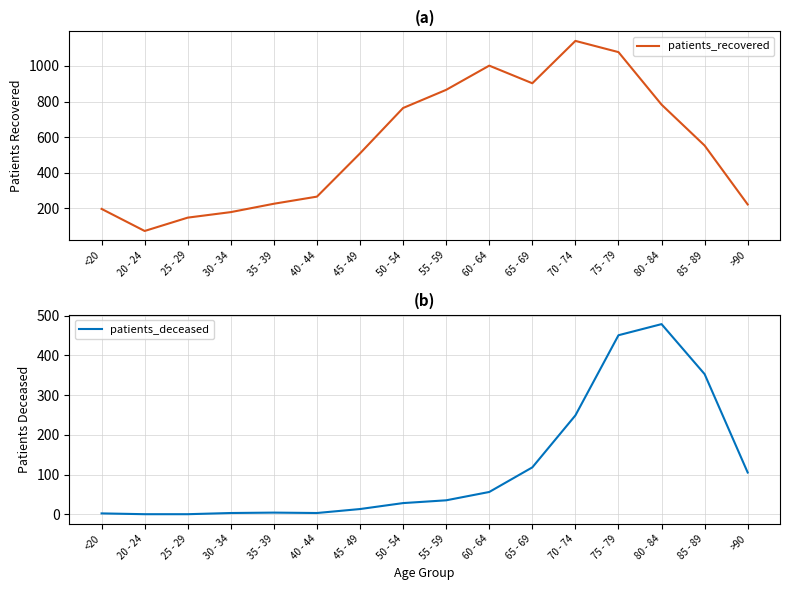

Rank the series by their maximum value, from lowest to highest.

patients_deceased, patients_recovered